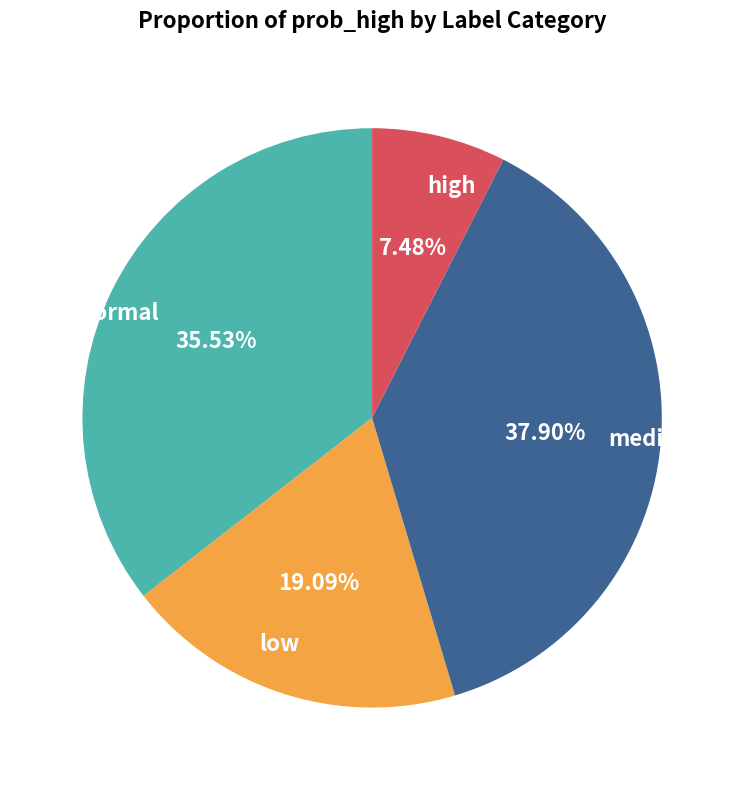

Combined, what portion of the pie is low and normal?

54.6%